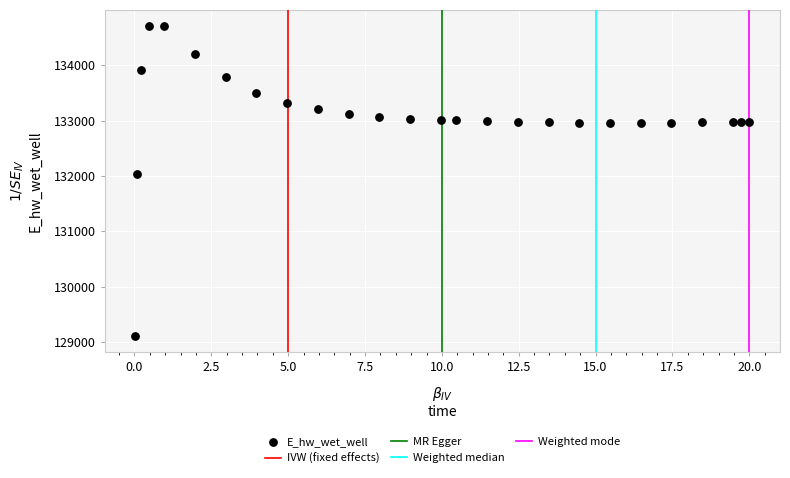

What Y value in the scatter plot is closest to 131911?

132033.3